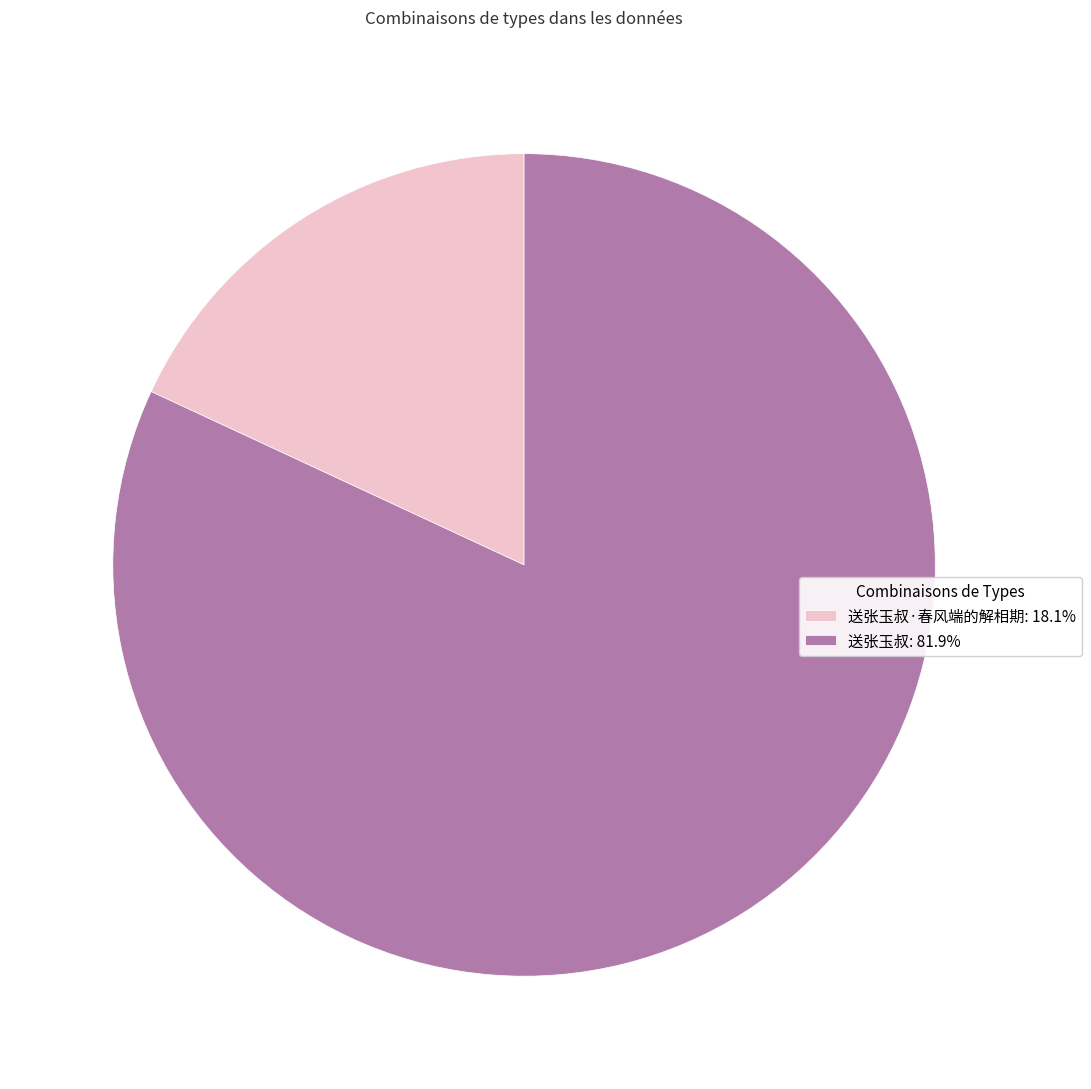

Is the sum of 送张玉叔·春风端的解相期: 18.1% and 送张玉叔: 81.9% greater than half?

Yes